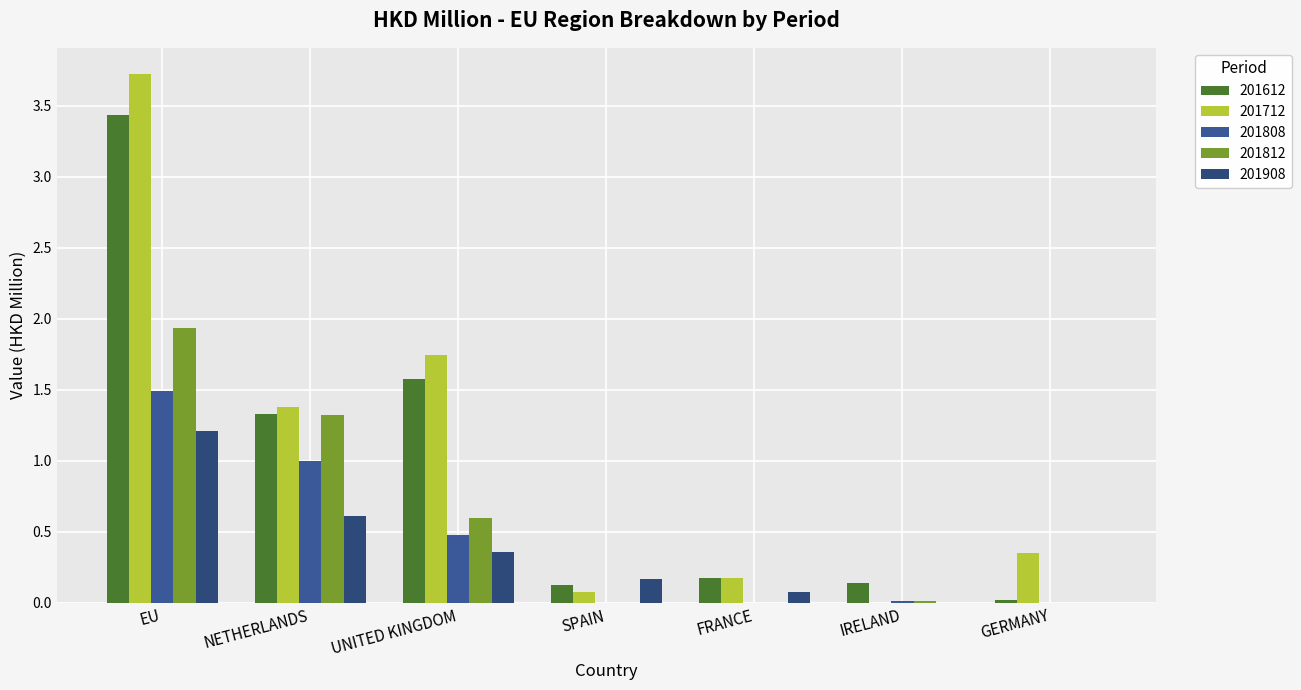

How many data points does each series have?

7